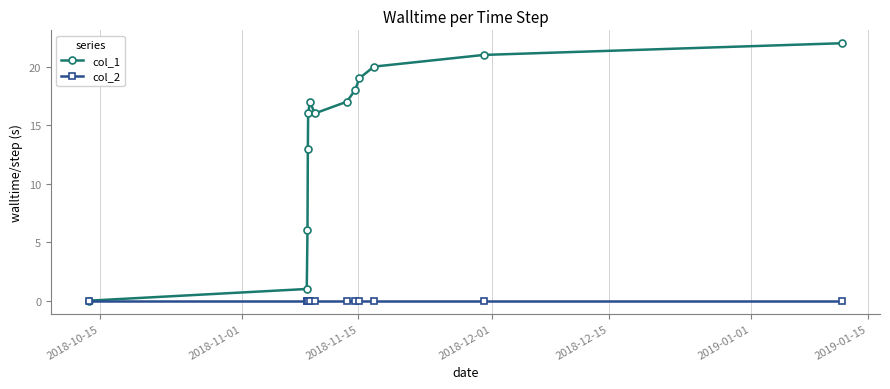

True or false: col_1 has more than 2 points higher than both neighbors.

False